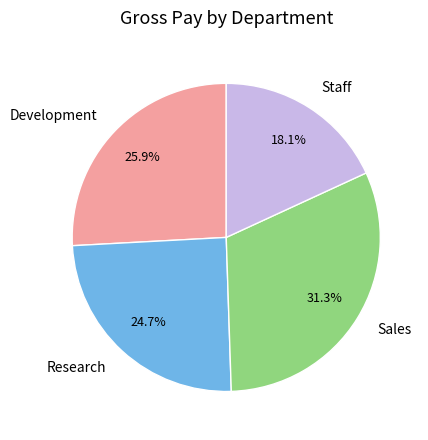

Is it true that Sales is 20% of the pie?

False